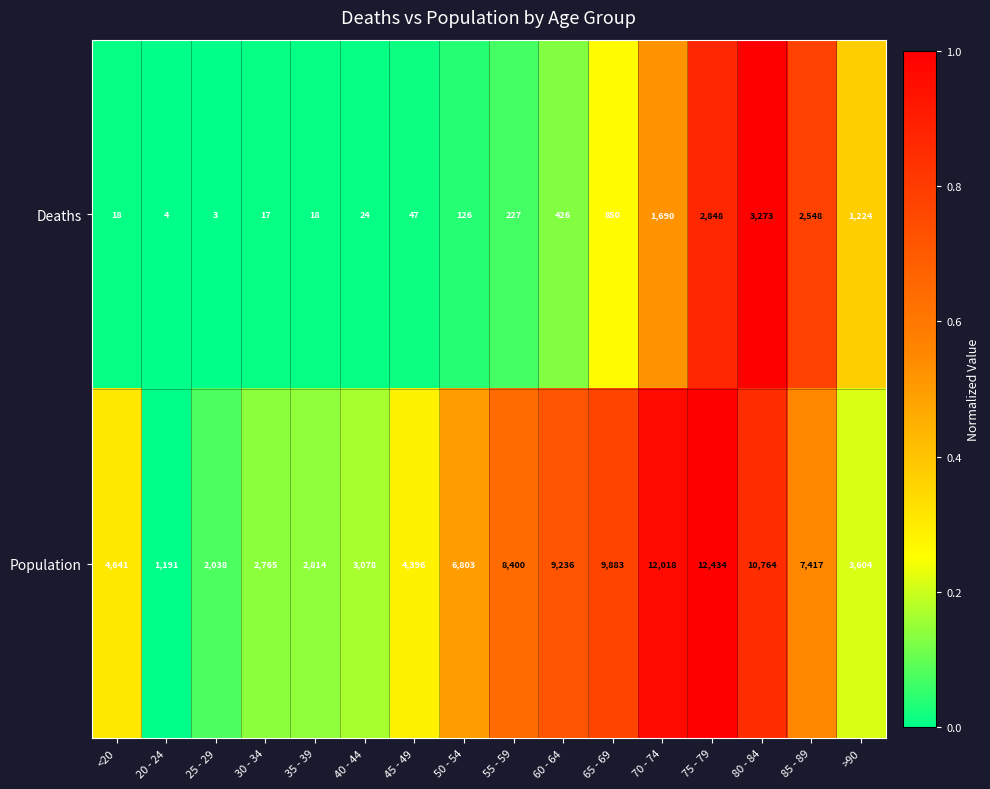

Which category has the lowest value across all series?

25 - 29